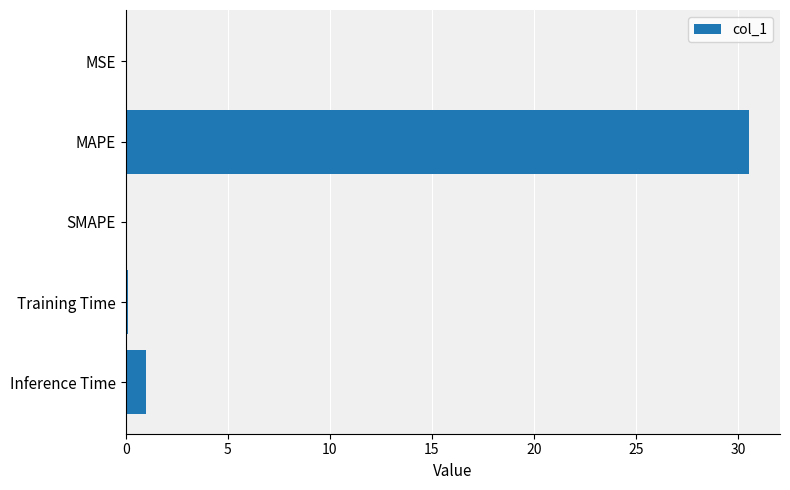

Between MAPE and Inference Time, which is larger?

MAPE